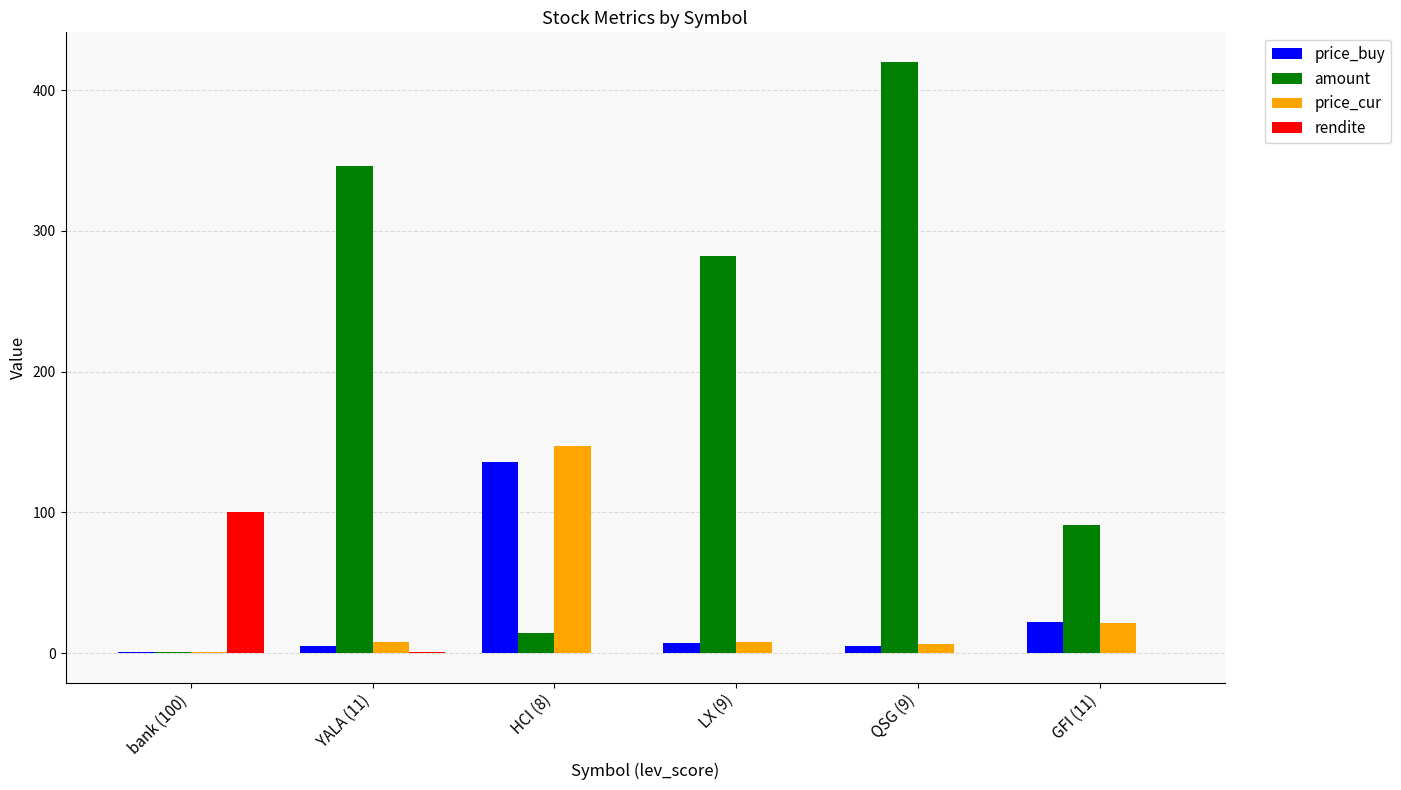

Which series has the largest range (max minus min)?

amount